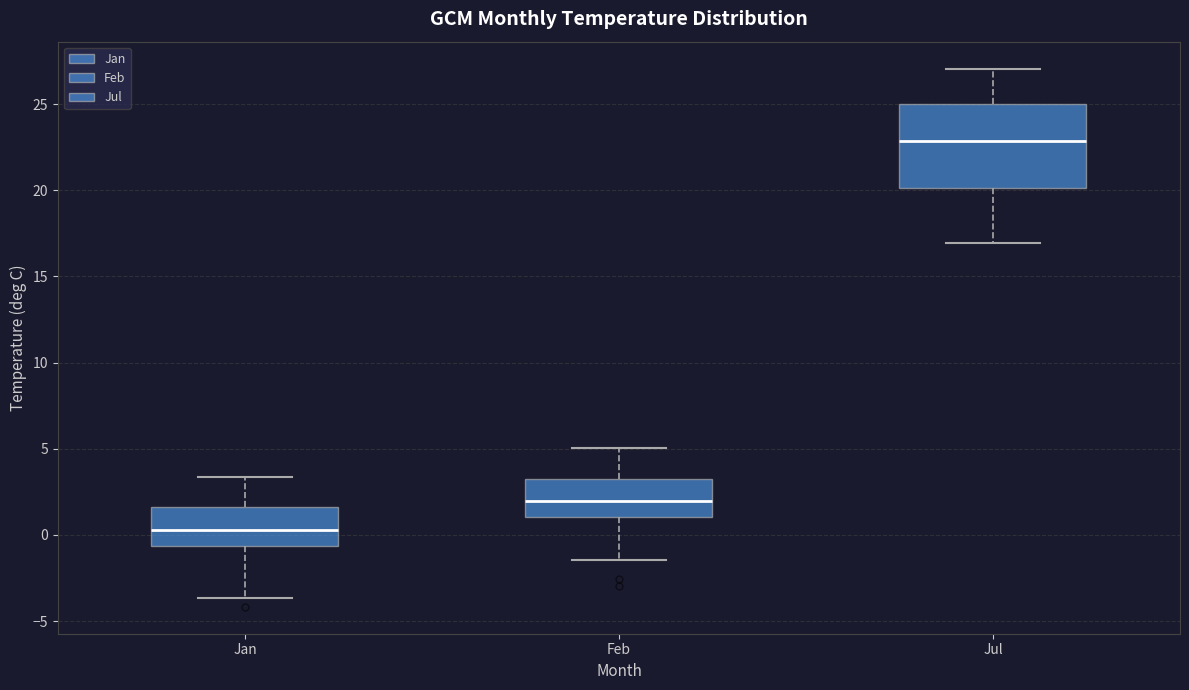

Reading left to right, transcribe this box plot: for each box, give where its median line is, the range the box spans, and where its two whiskers end, as read against the y-axis. The values are not printed on the chart, so give them approximately, as read against the axis.

Jan: median 0.5, box -0.5 to 1.5, whiskers -3.5 to 3.5
Feb: median 2.0, box 1.0 to 3.0, whiskers -1.5 to 5.0
Jul: median 23.0, box 20.0 to 25.0, whiskers 17.0 to 27.0